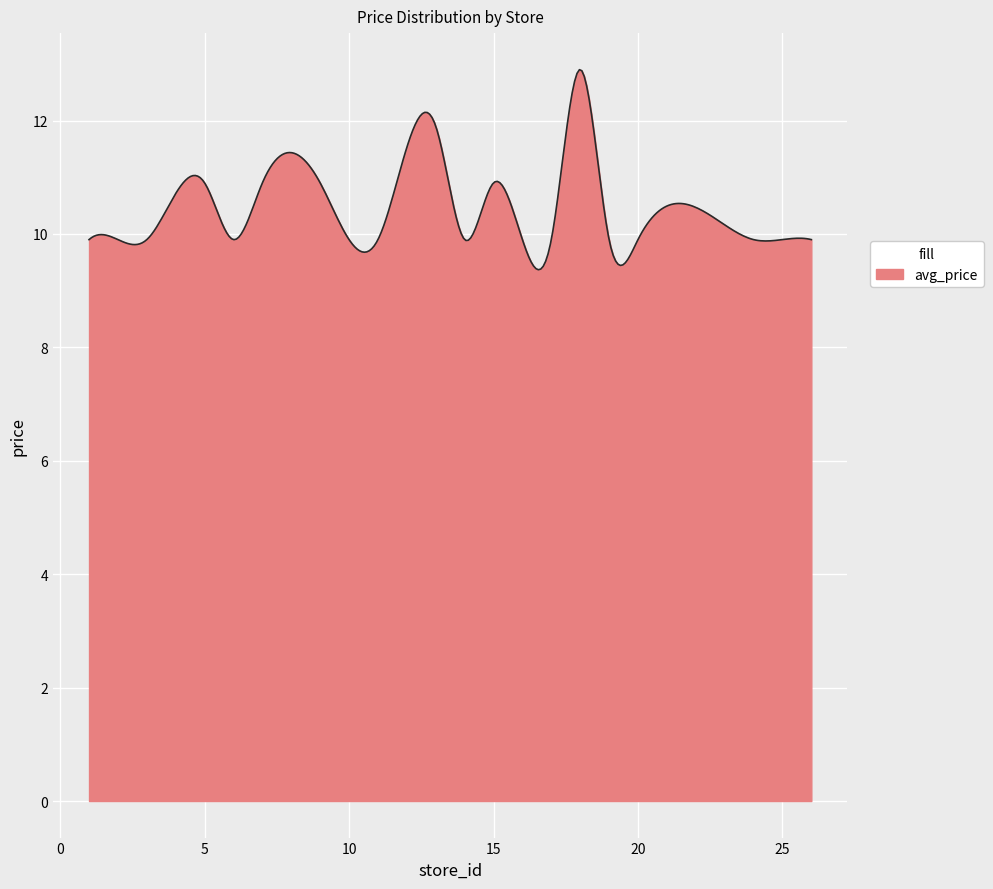

What is the difference between the maximum and minimum values?

3.5